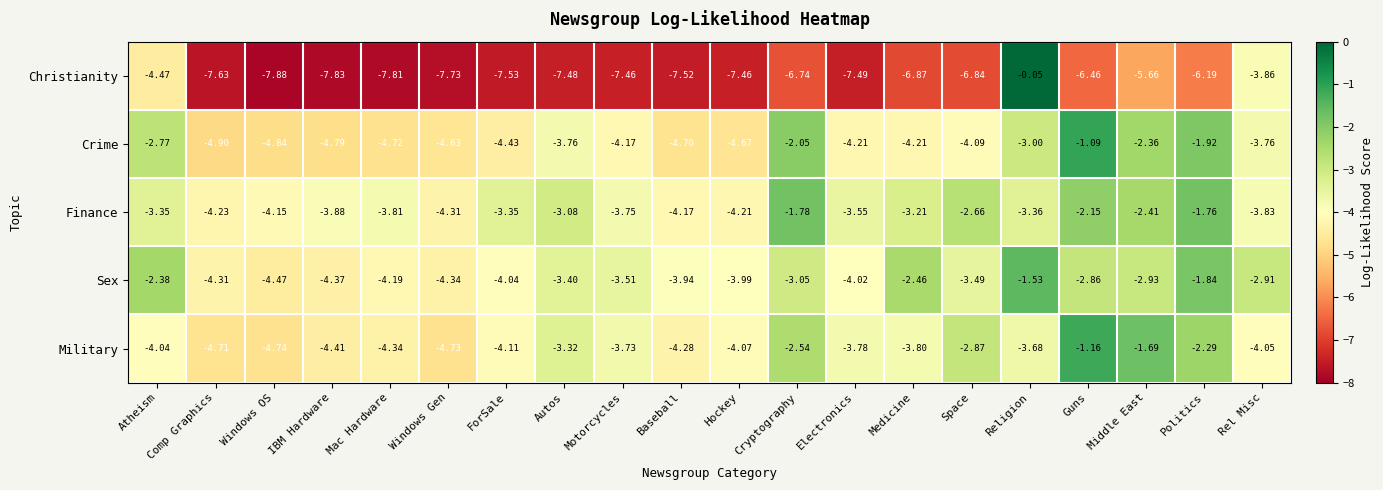

List the series in order of their peak value, highest first.

Christianity, Crime, Military, Sex, Finance